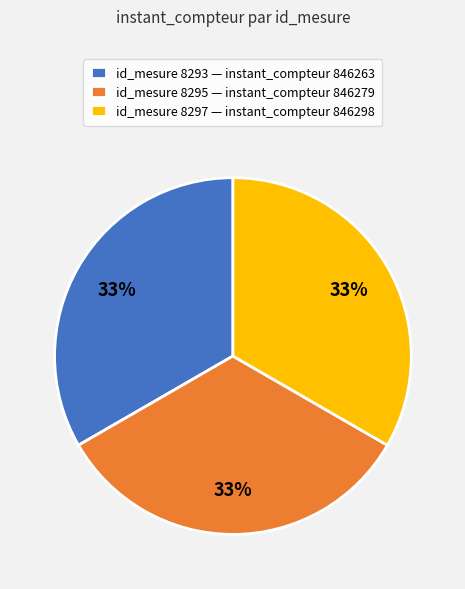

To the nearest percent, what is the combined percentage of id_mesure 8293 — instant_compteur 846263 and id_mesure 8295 — instant_compteur 846279?

67%